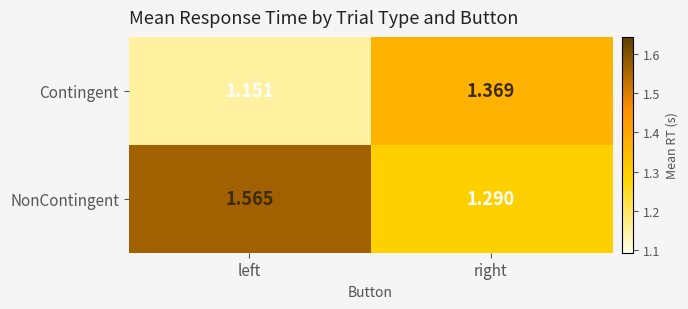

Which category has the lowest value in the NonContingent series?

right